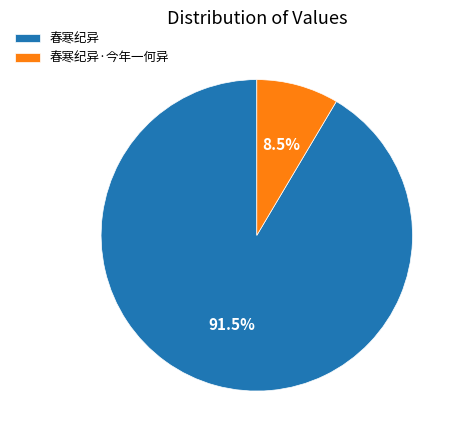

Count the number of slices in the pie.

2